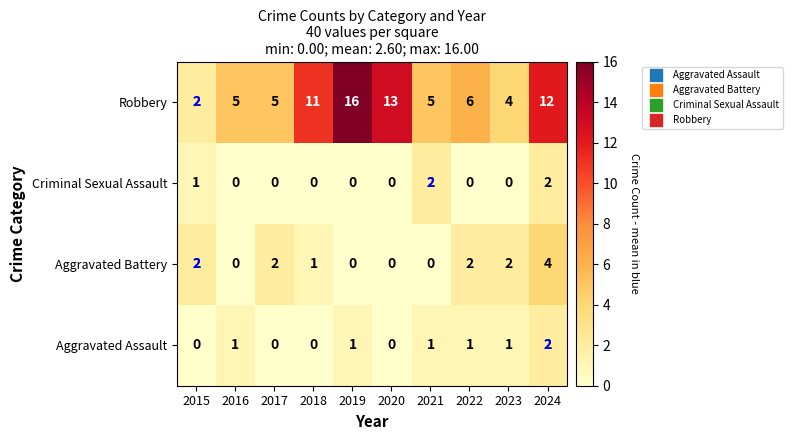

Which series has the largest total across all categories?

Robbery